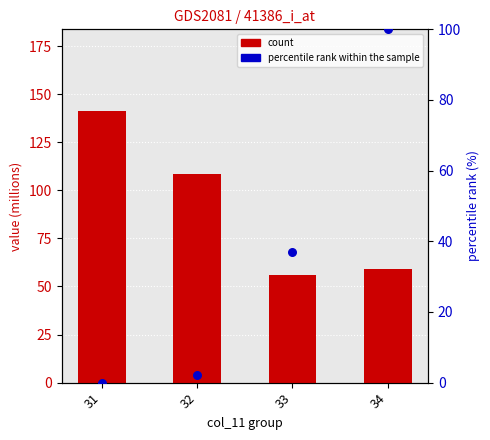

What are all the series names shown in the legend?

count, percentile rank within the sample